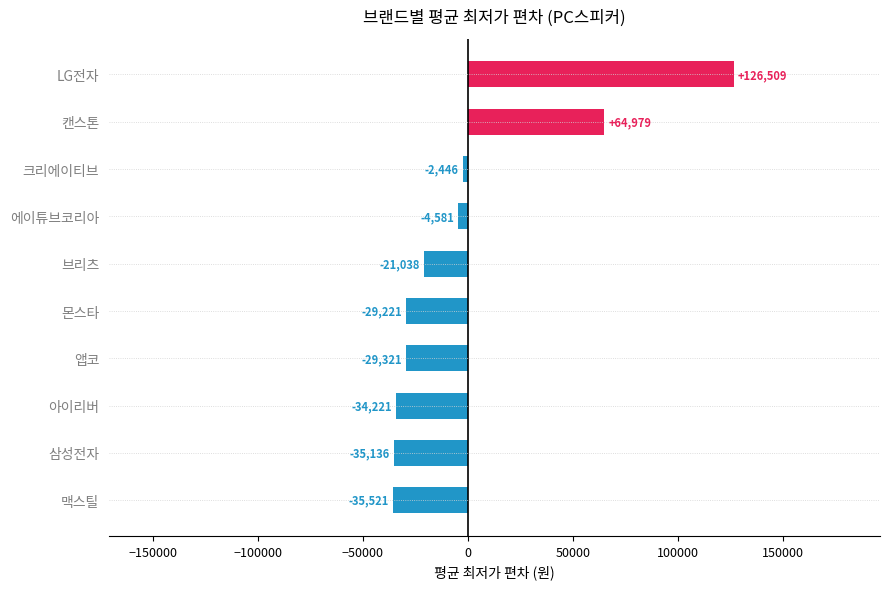

Rank the categories by value from highest to lowest.

LG전자, 캔스톤, 크리에이티브, 에이튜브코리아, 브리츠, 몬스타, 앱코, 아이리버, 삼성전자, 맥스틸